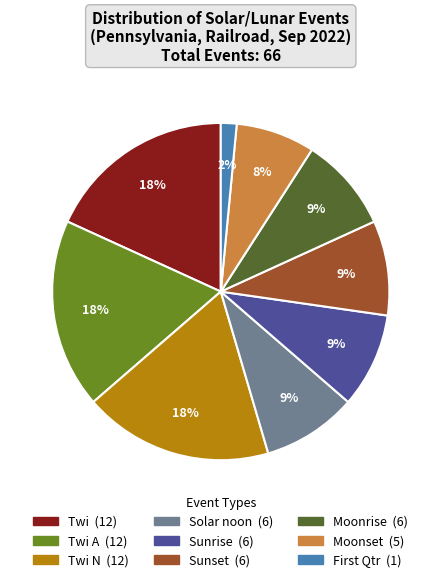

Is there a majority slice in this chart?

No